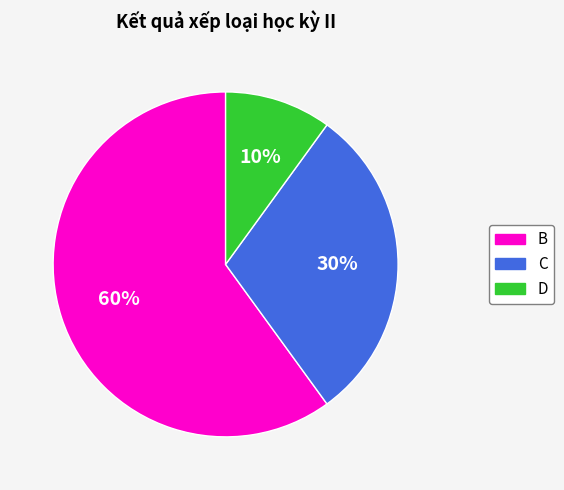

To the nearest percent, what is the average slice percentage?

33%